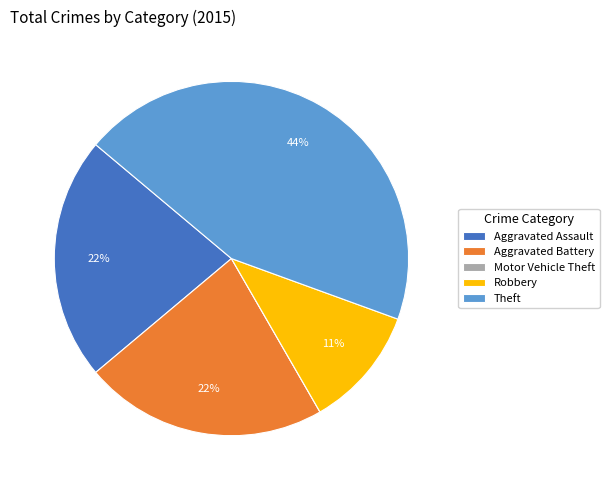

Does any single category account for the majority?

No